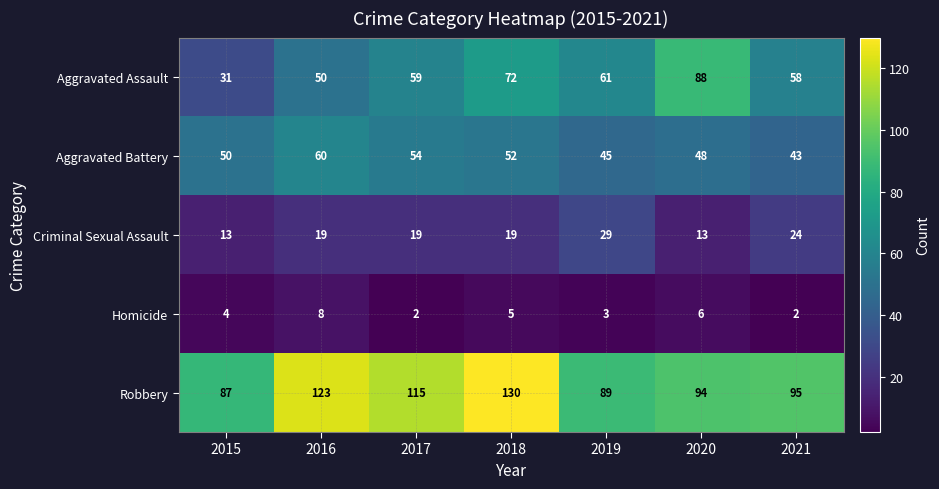

Rank the categories by Aggravated Battery value from highest to lowest.

2016, 2017, 2018, 2015, 2020, 2019, 2021